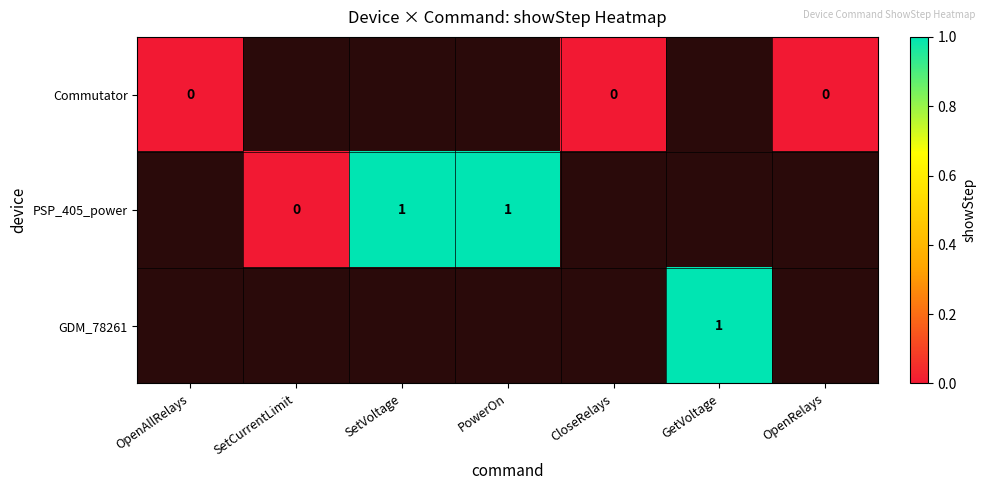

The value of PSP_405_power at PowerOn is 1. True or false?

True